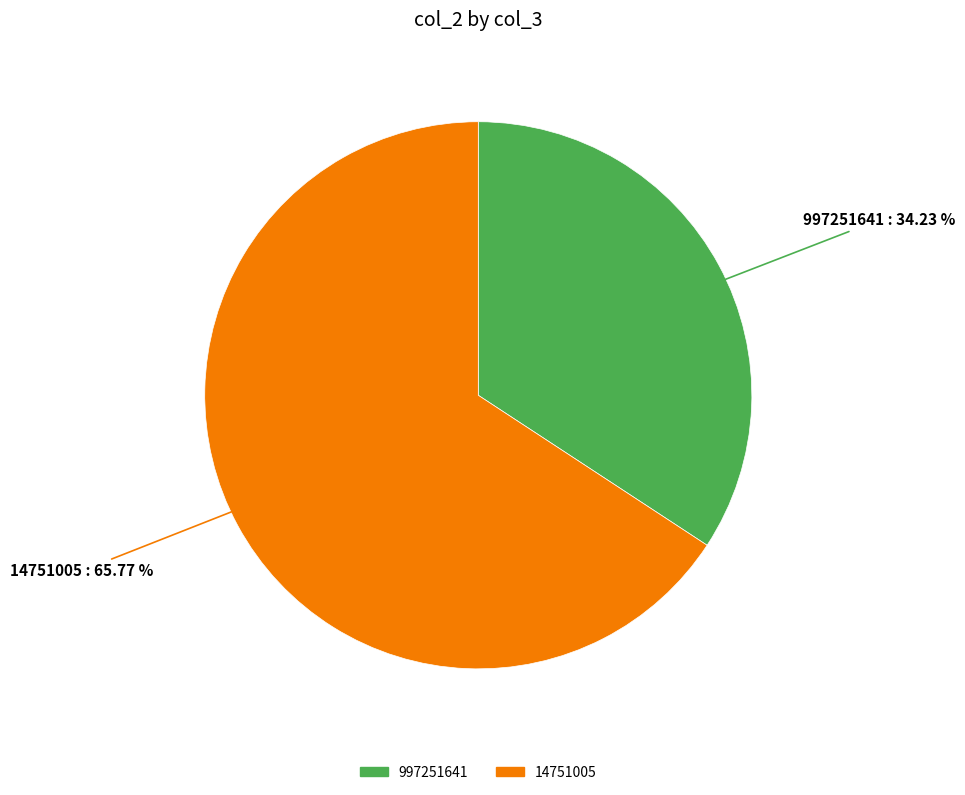

True or false: 14751005 accounts for 56% of the total.

False